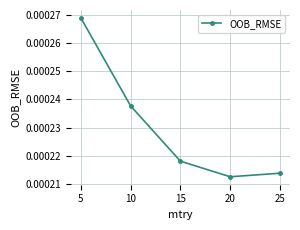

Where is the first local minimum?

20